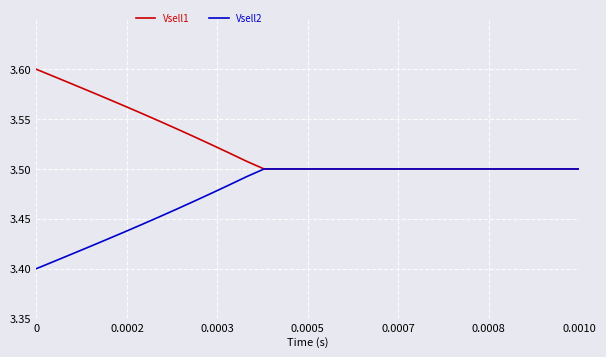

Rank the series by their average value, from highest to lowest.

Vsell1, Vsell2